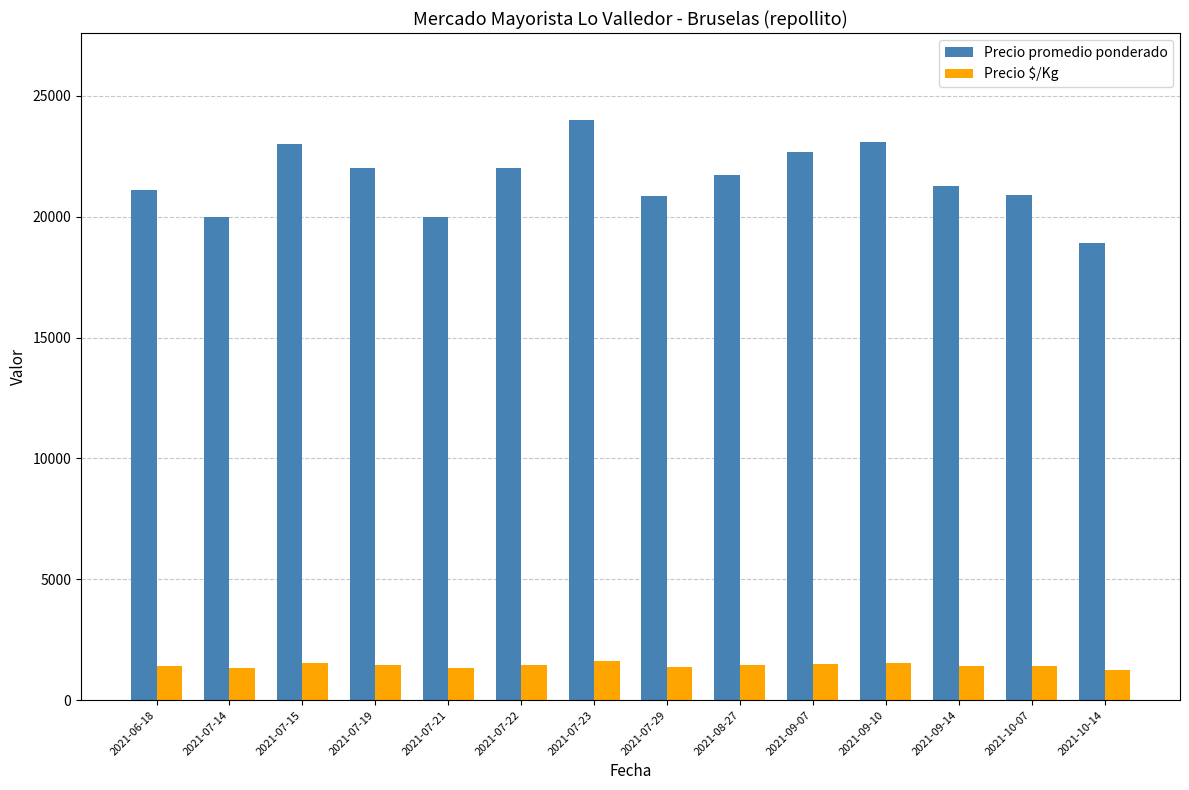

Between 2021-07-23 and 2021-08-27, which series saw the biggest shift?

Precio promedio ponderado